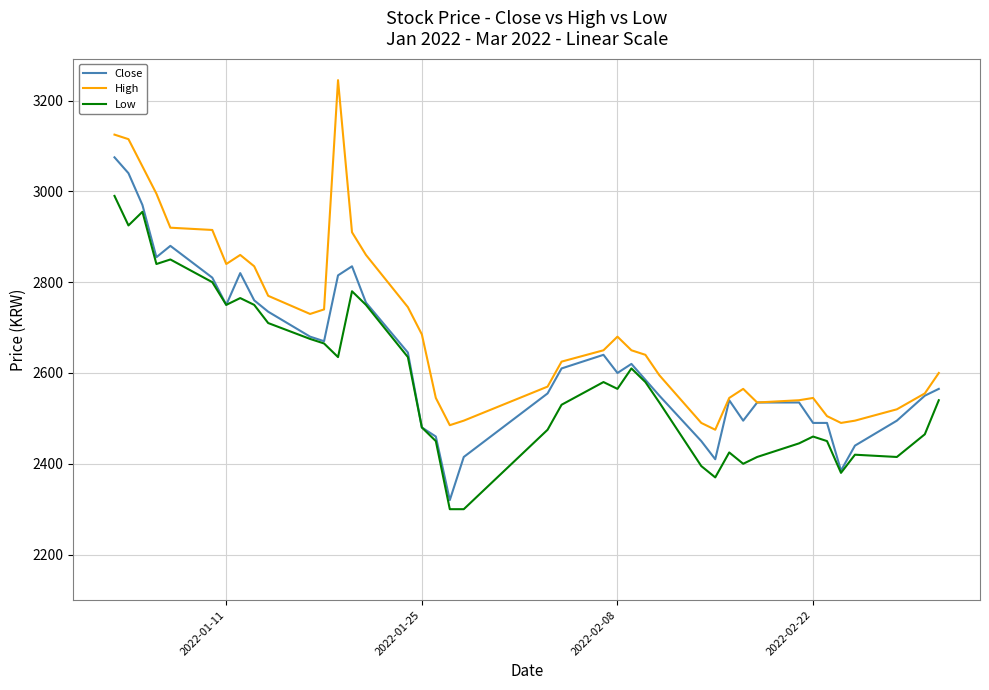

What is the lowest value of the Close series?

2320